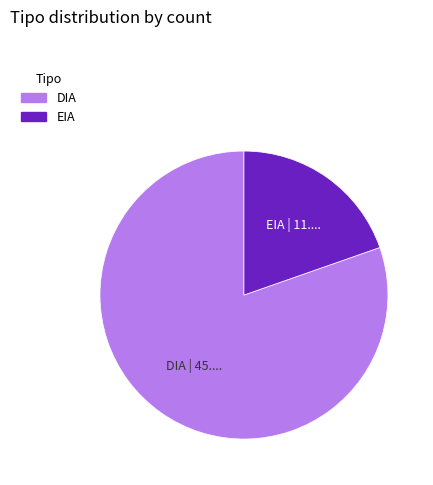

Rank the categories by value from lowest to highest.

EIA, DIA